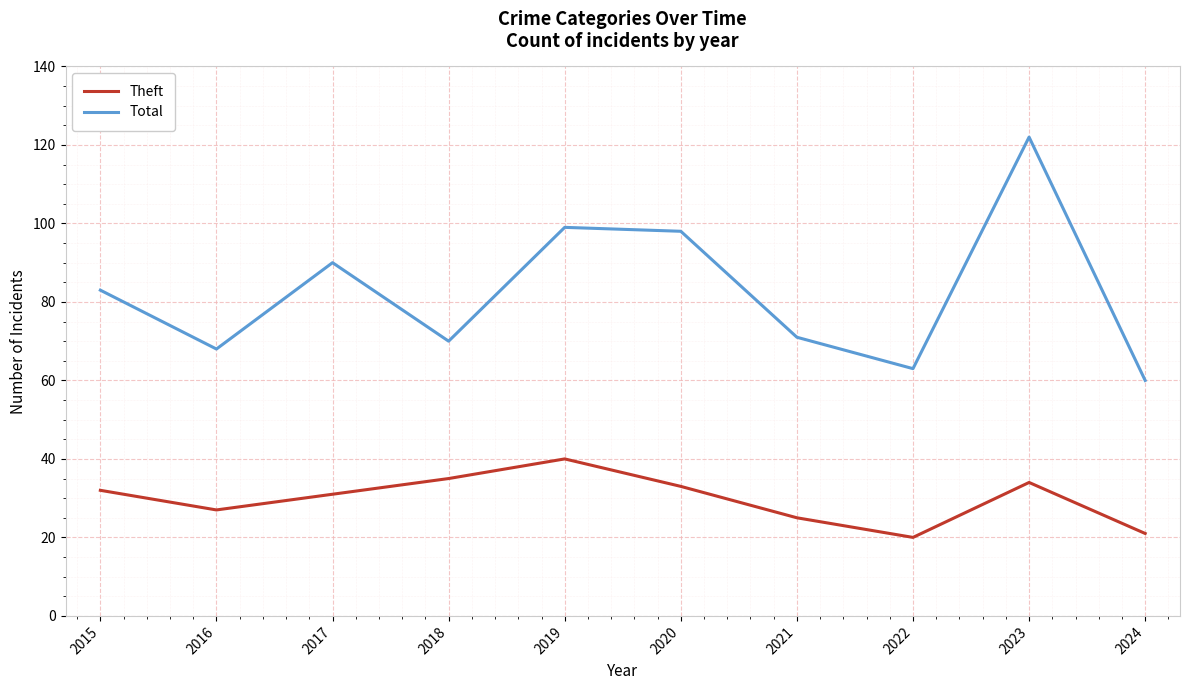

Is it true that Theft equals 11 at 2022?

False